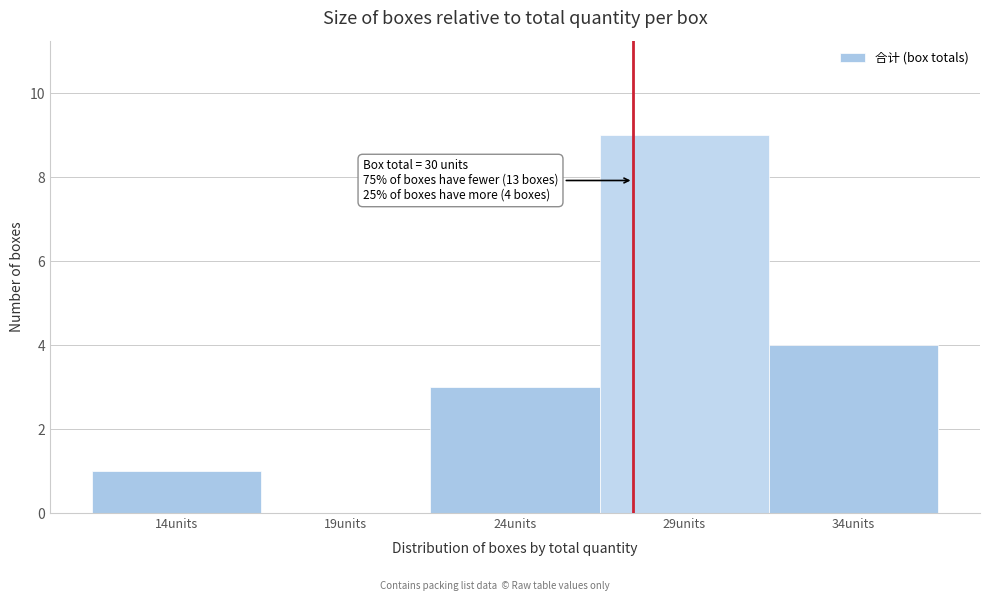

Reading left to right, transcribe all the data shown in this chart.

14units=1	19units=0	24units=3	29units=9	34units=4